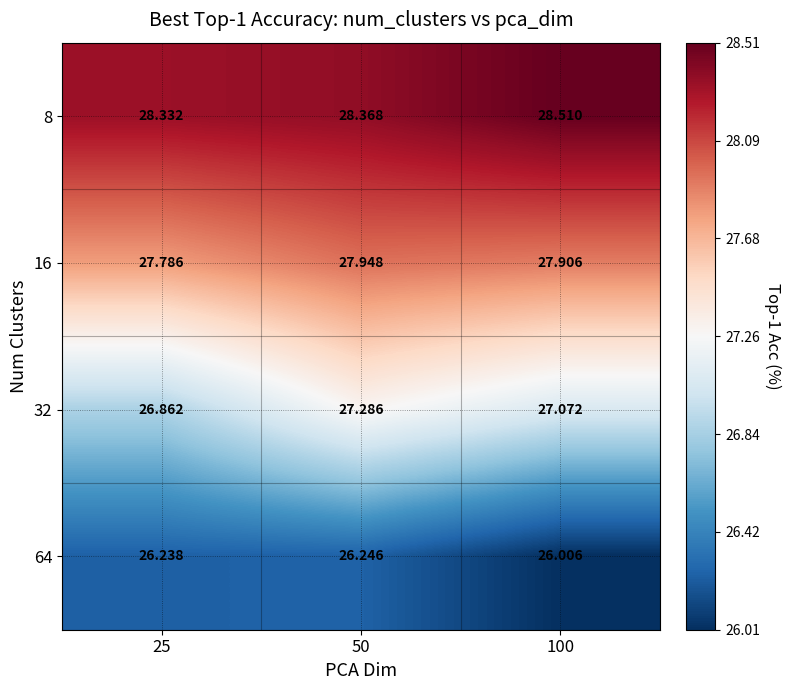

Which series has the largest range (max minus min)?

32